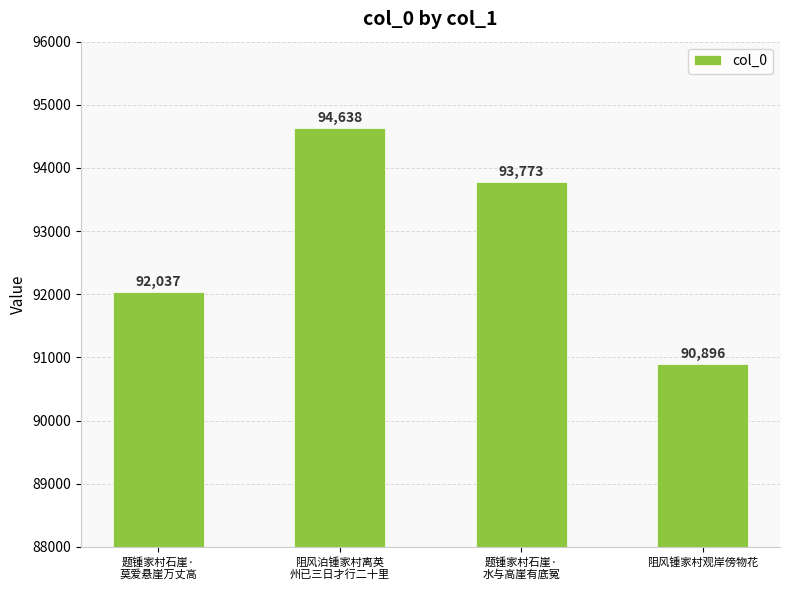

At which category does the chart reach its minimum across all series?

阻风锺家村观岸傍物花